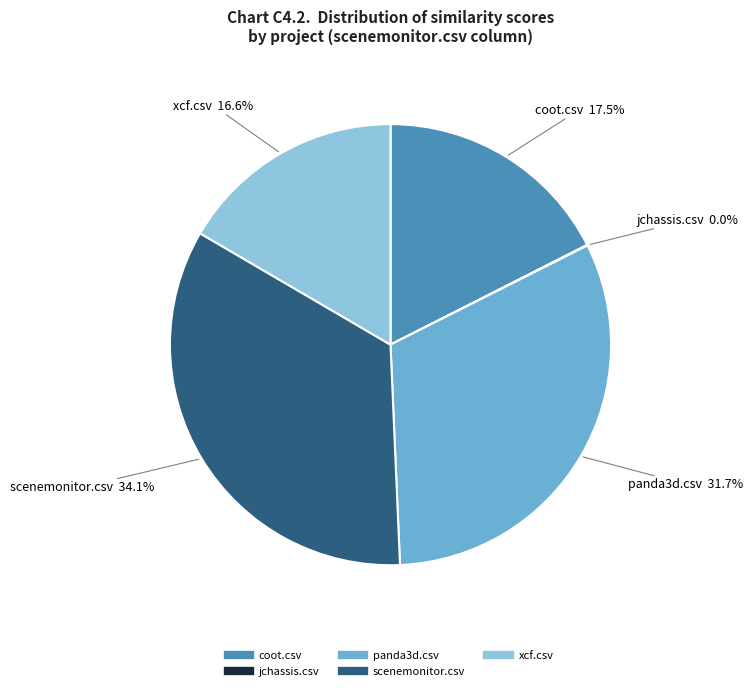

To the nearest percent, what is the difference between the largest and smallest slice percentages?

34%